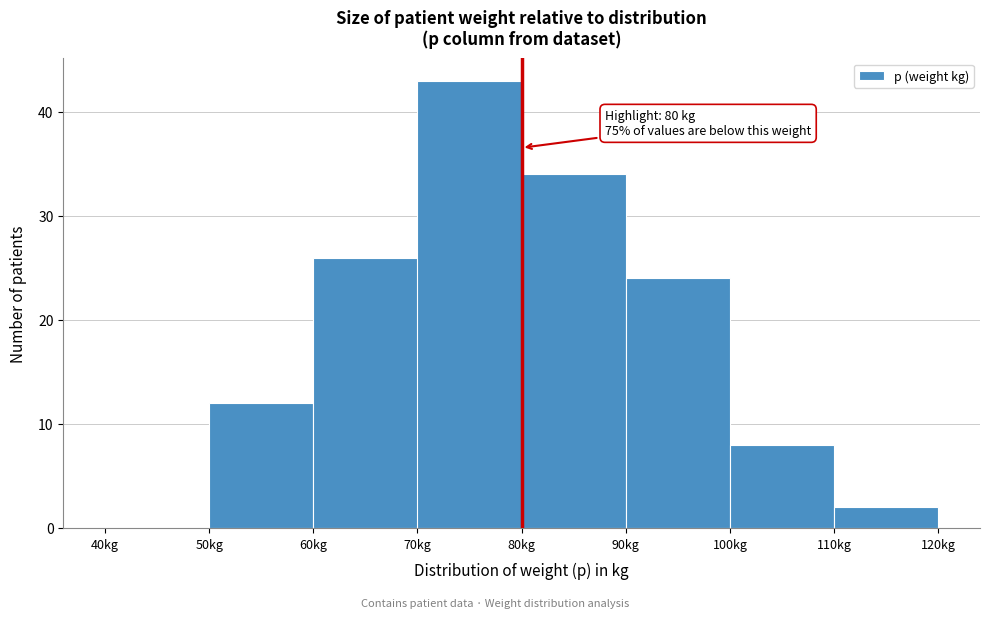

Over which range of the x-axis is the bar tallest?

70 to 80